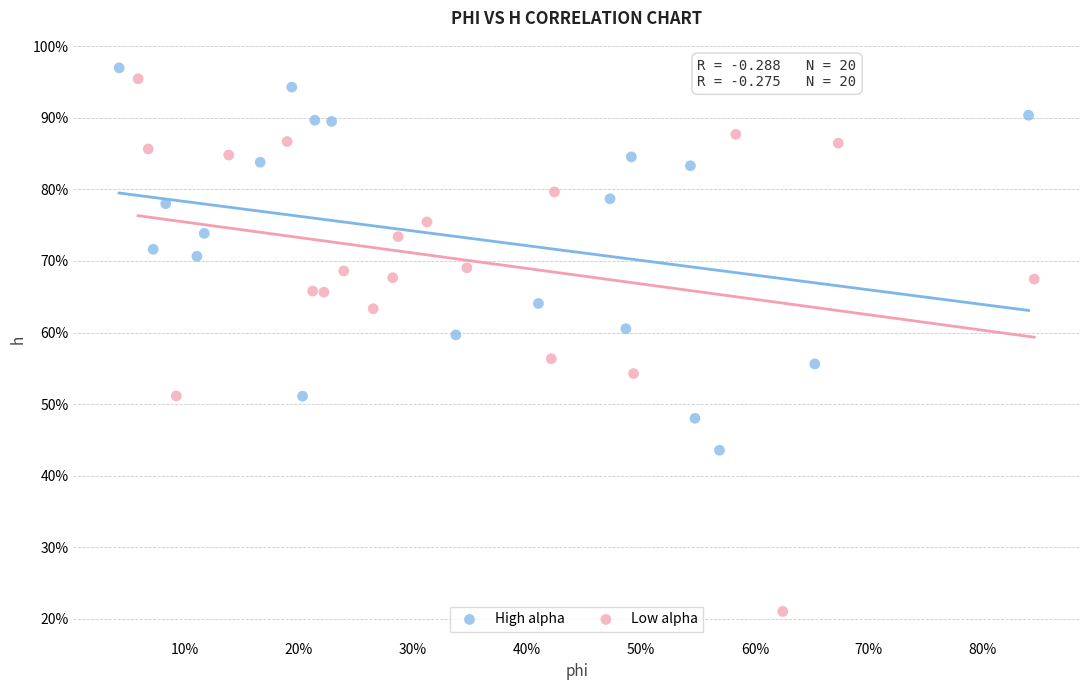

What are all the series names shown in the legend?

High alpha, Low alpha